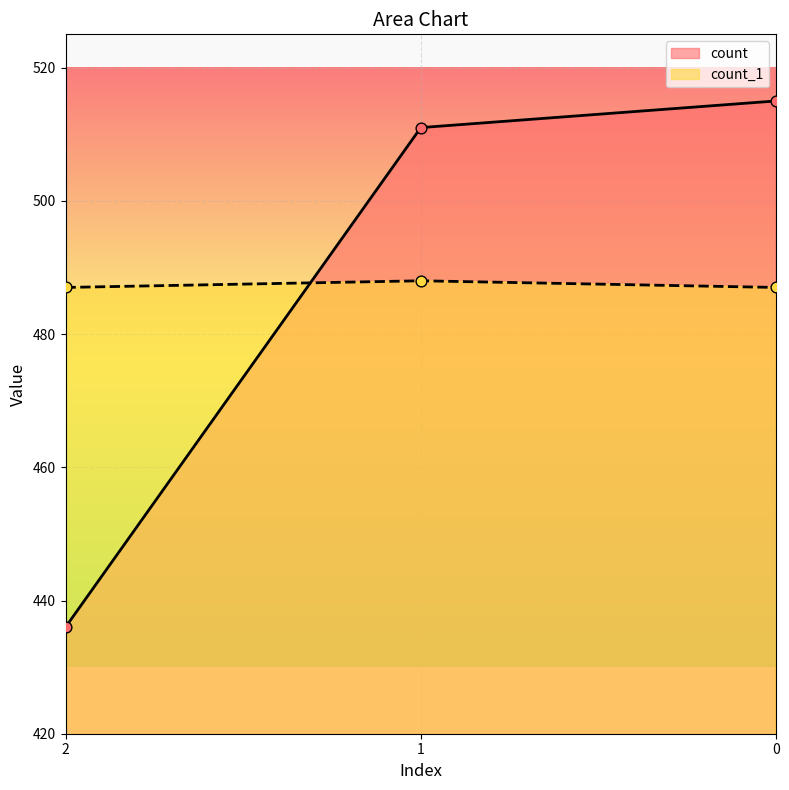

Approximately how many times larger is the value at 0 compared to 1?

1.0